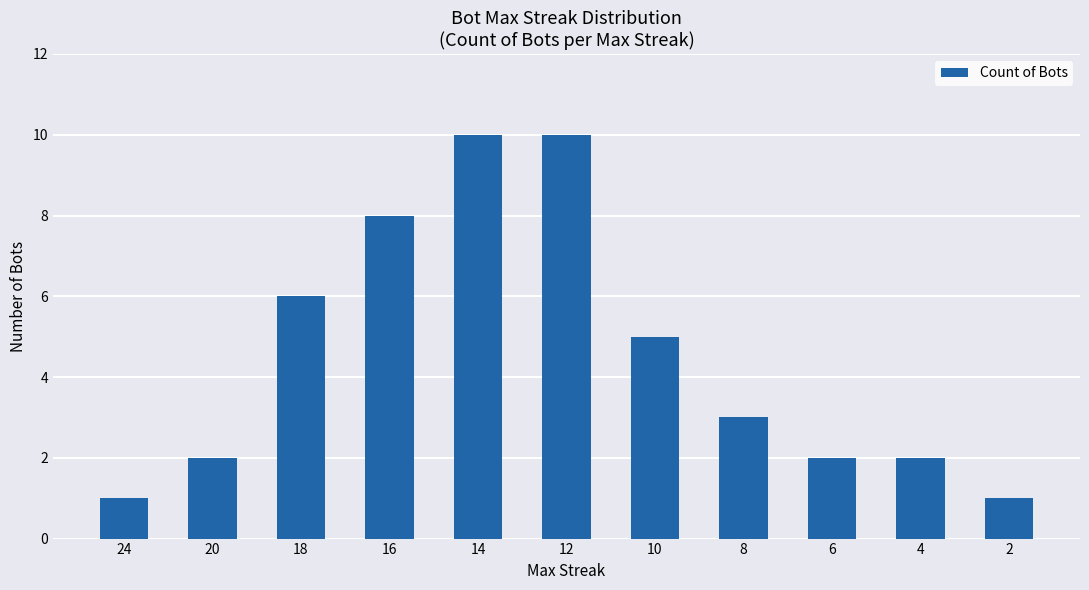

What is the greatest value displayed?

10